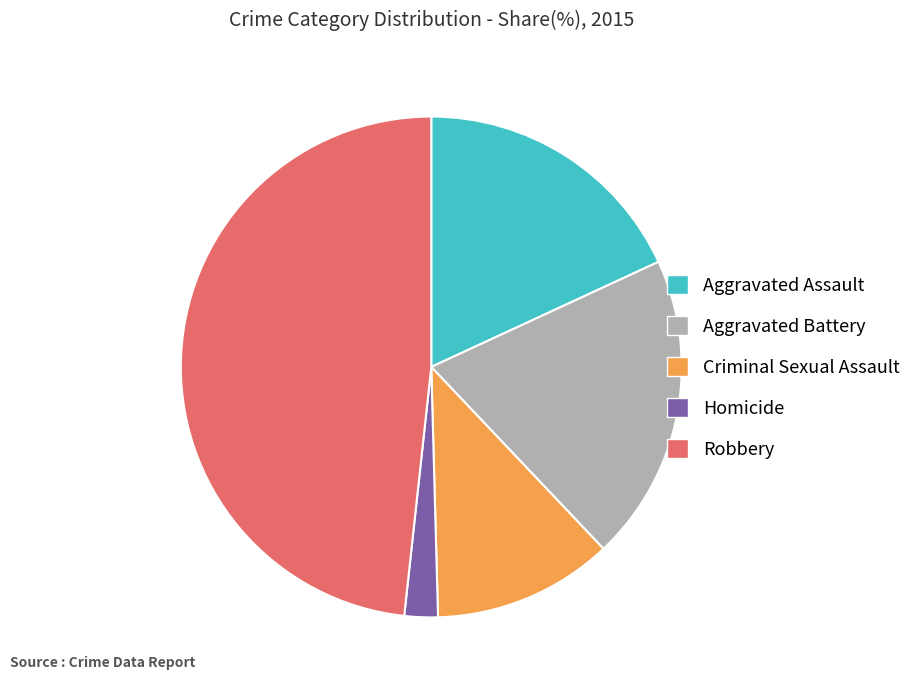

Which category has the biggest portion of the pie?

Robbery